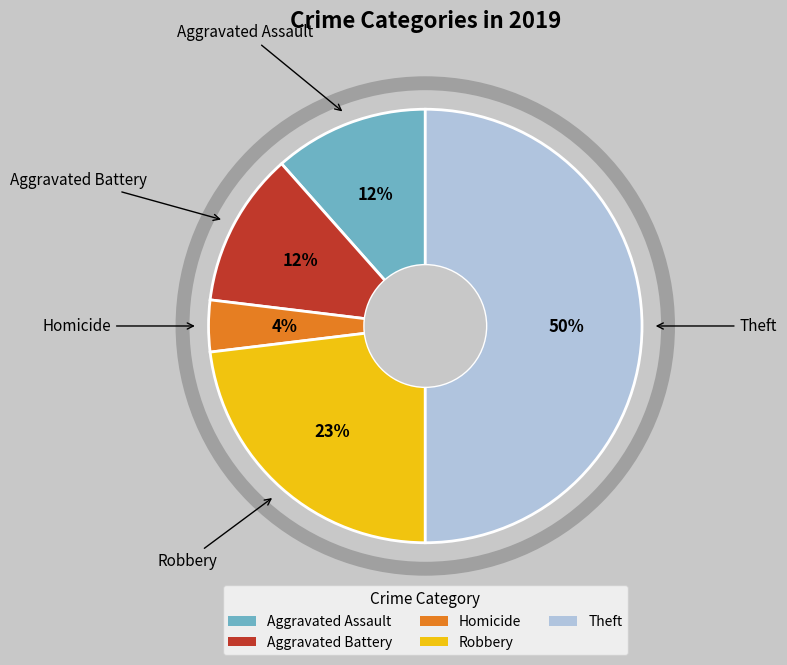

To the nearest percent, what is the difference between the largest and smallest slice percentages?

46%